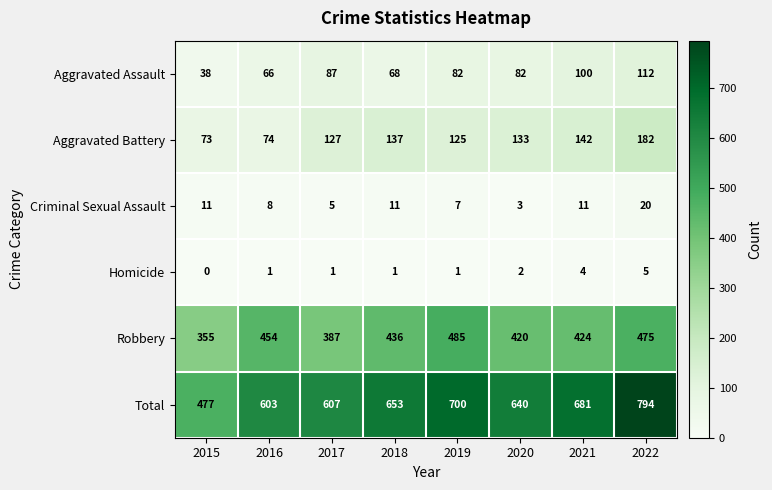

What is the average value of the Aggravated Battery series?

124